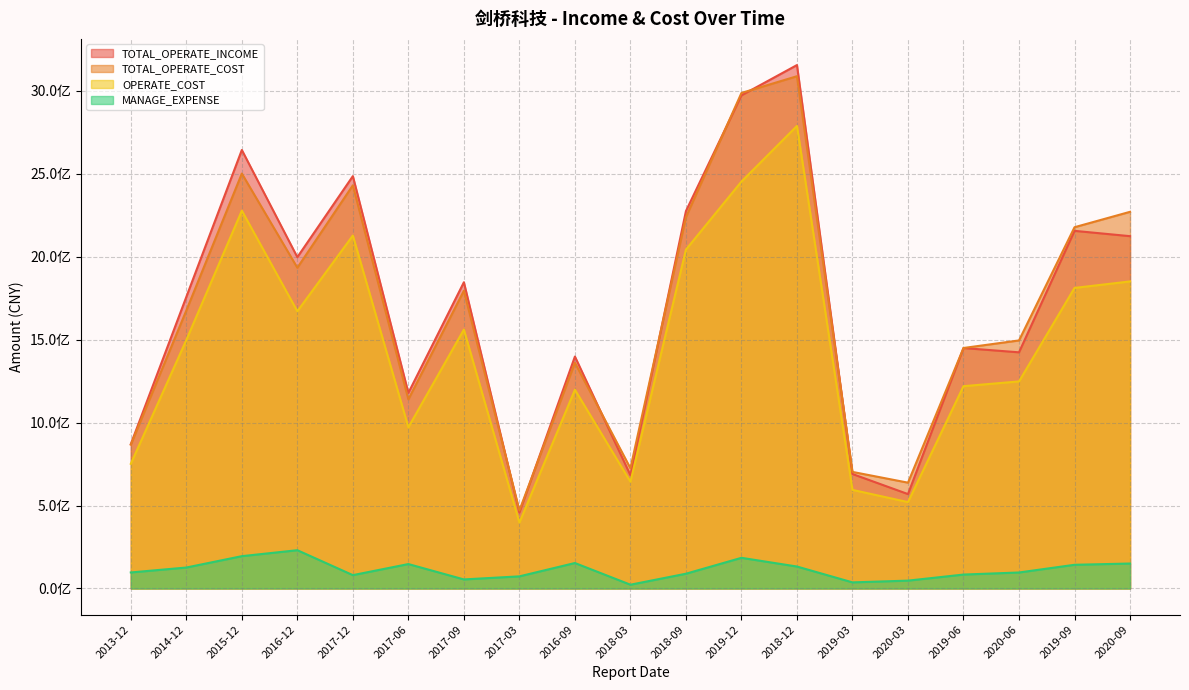

Where does the TOTAL_OPERATE_COST series first go above 1676143663?

2014-12